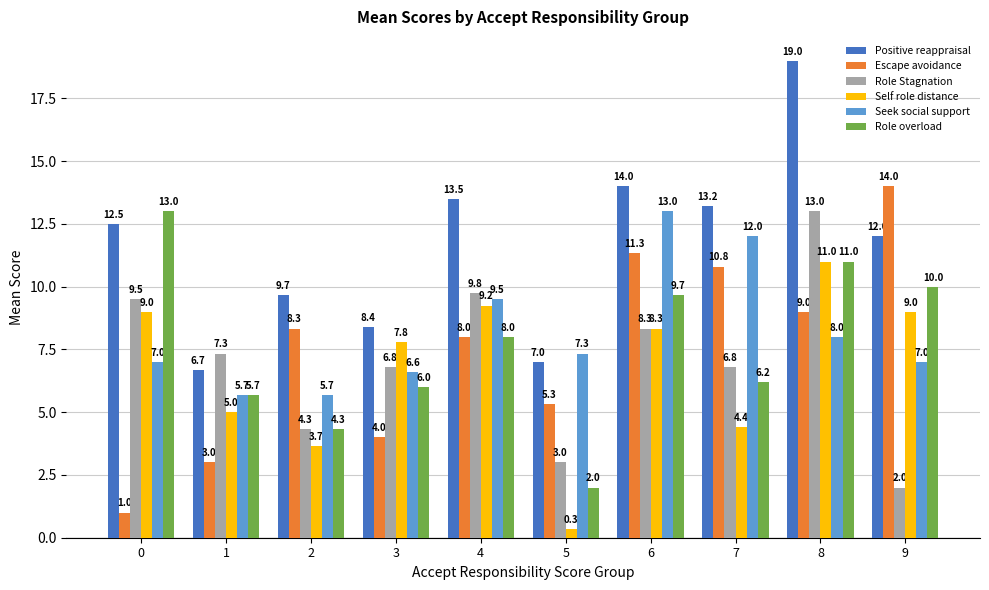

What is the difference between the highest and lowest values at 9?

12.0